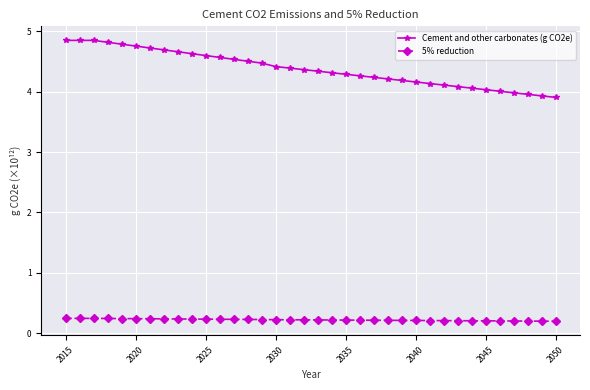

Which series has the largest total across all categories?

Cement and other carbonates (g CO2e)